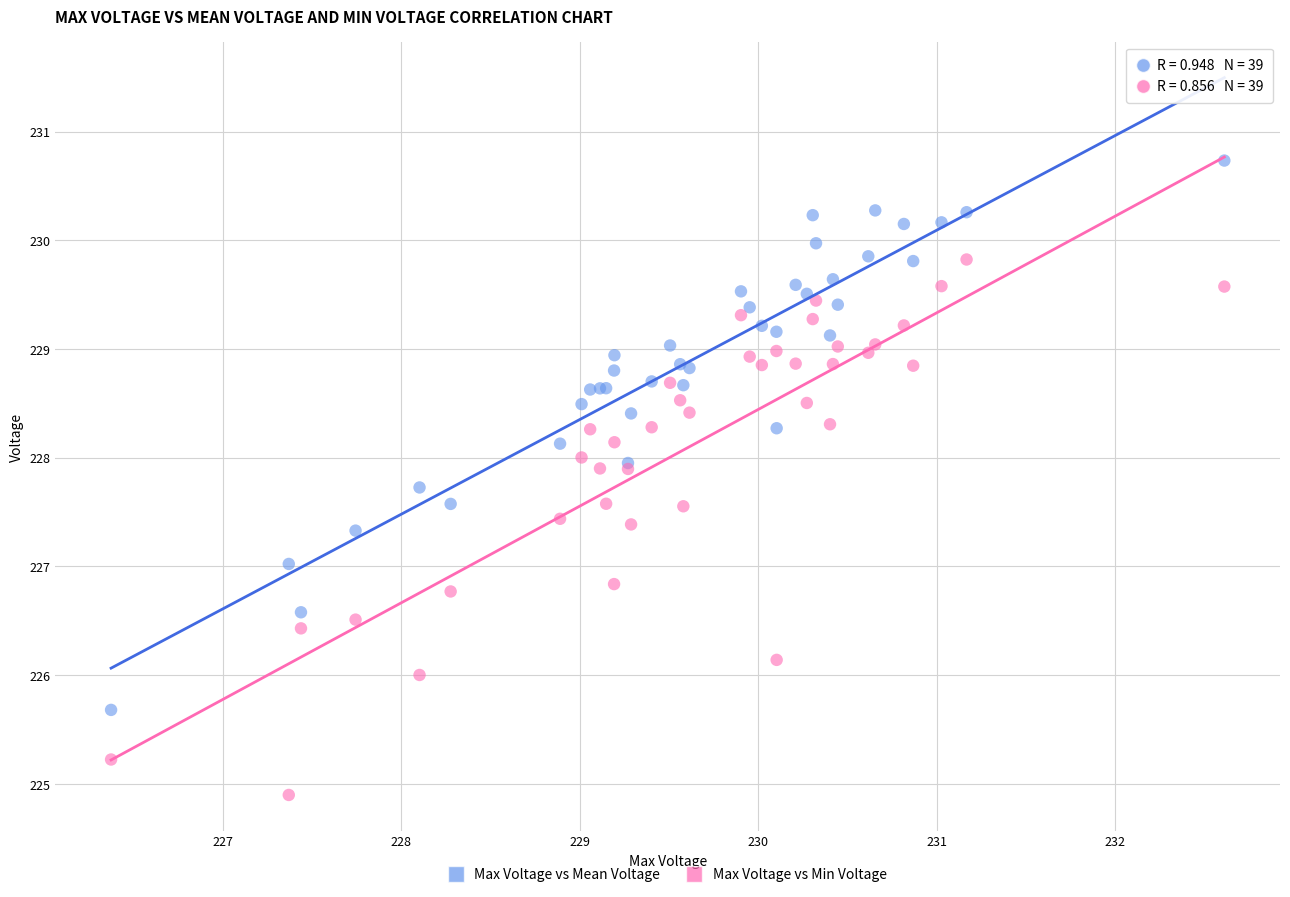

Which series reaches the maximum Y coordinate?

Max Voltage vs Mean Voltage